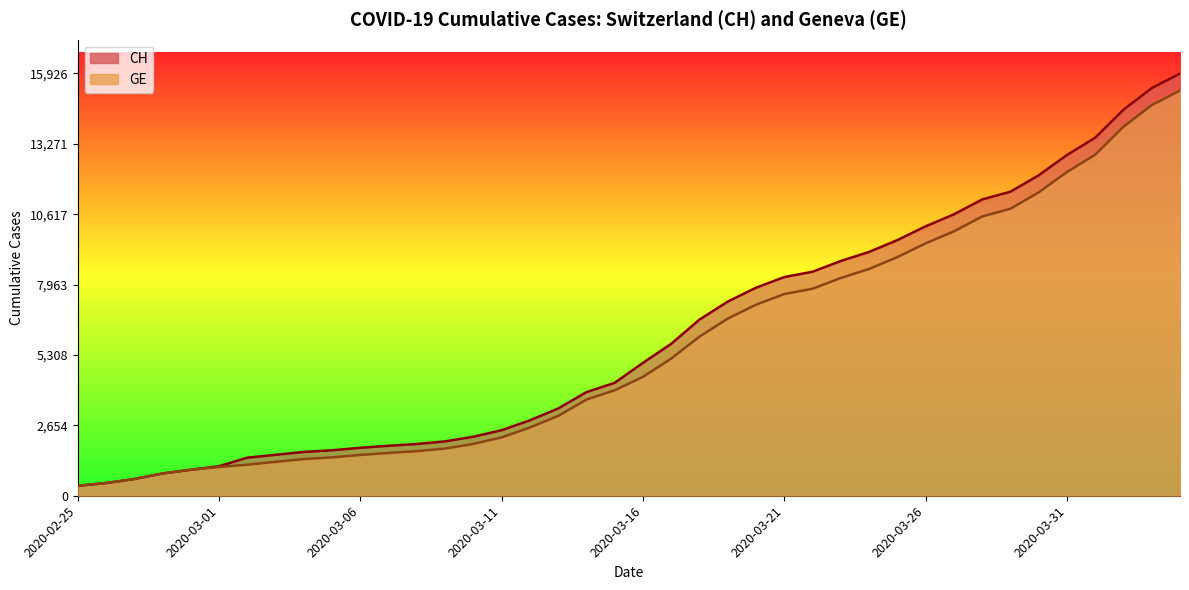

How many lines are shown in the chart?

2